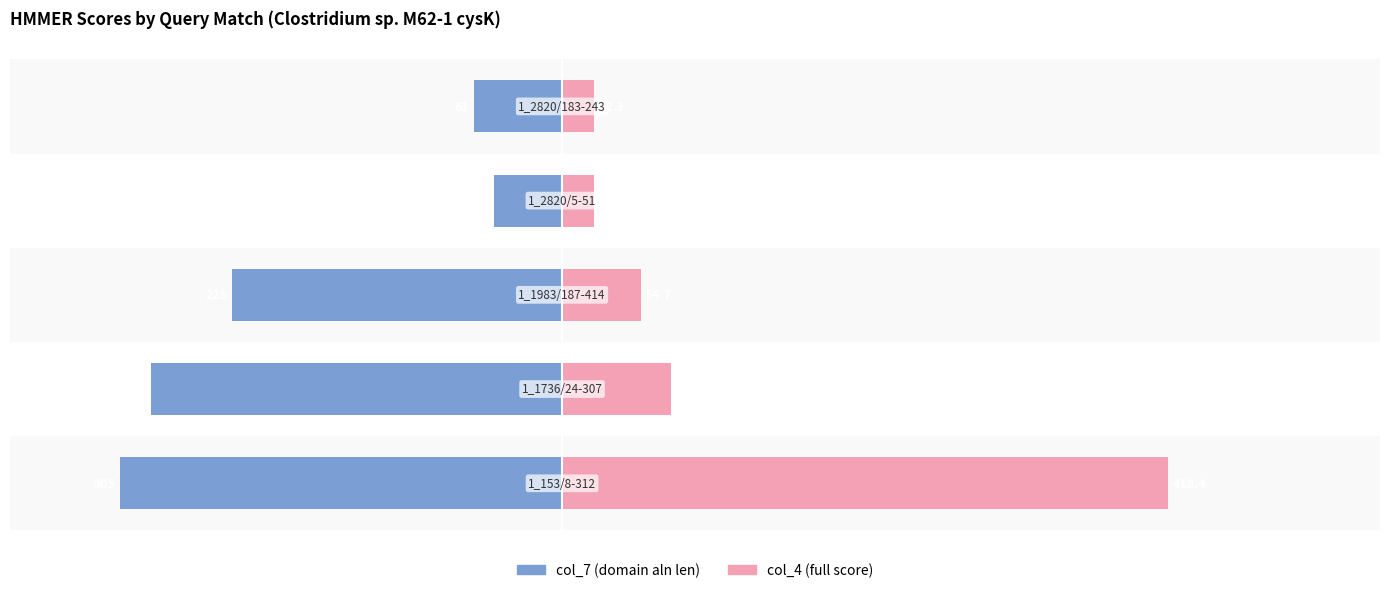

True or false: col_4 (full score) has a value of 73.2 at 2.

False